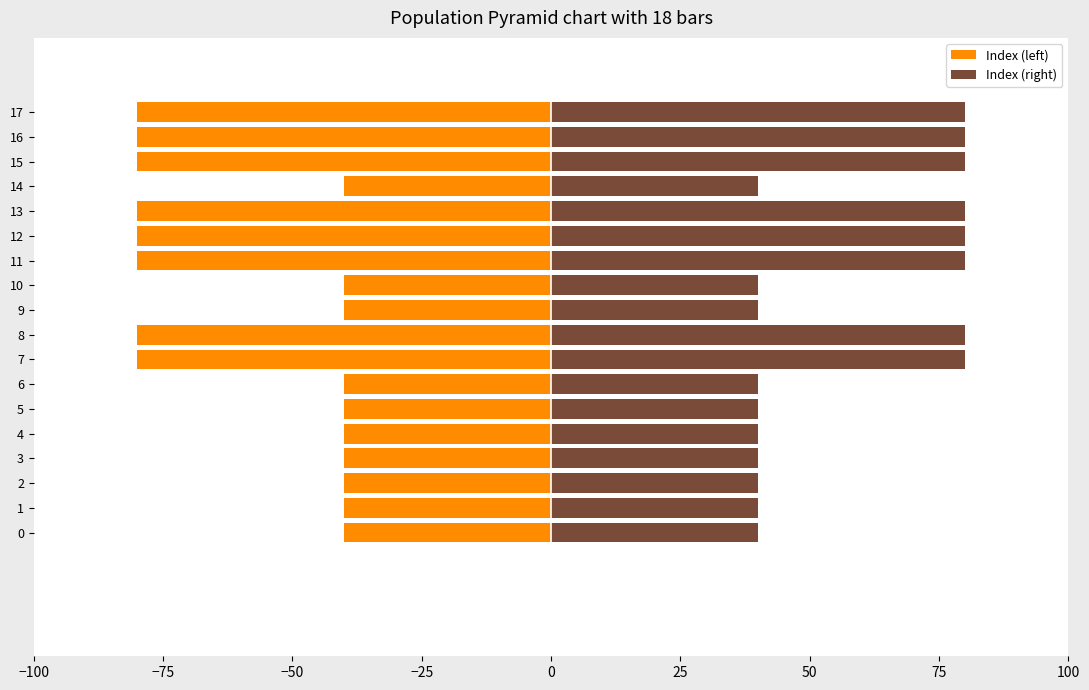

List the series in order of their peak value, lowest first.

Index (left), Index (right)